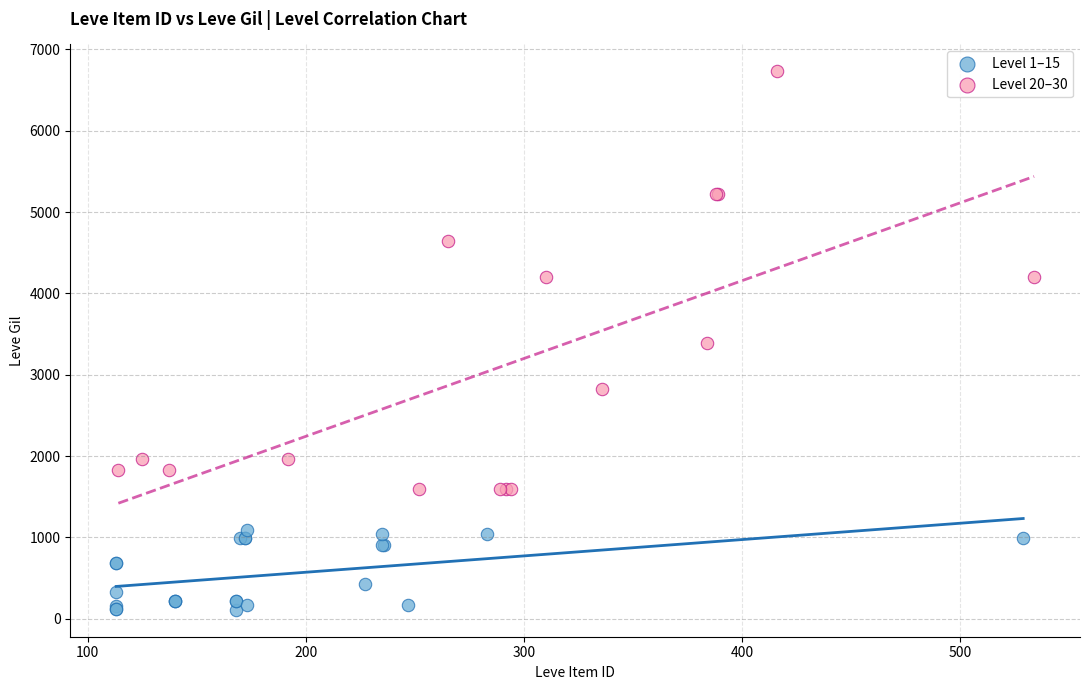

Which series reaches the maximum Y coordinate?

Level 20–30